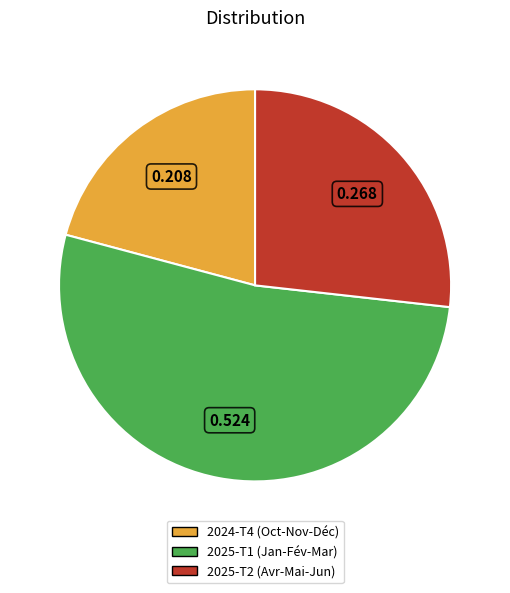

Is the sum of 2024-T4 (Oct-Nov-Déc) and 2025-T2 (Avr-Mai-Jun) greater than half?

No